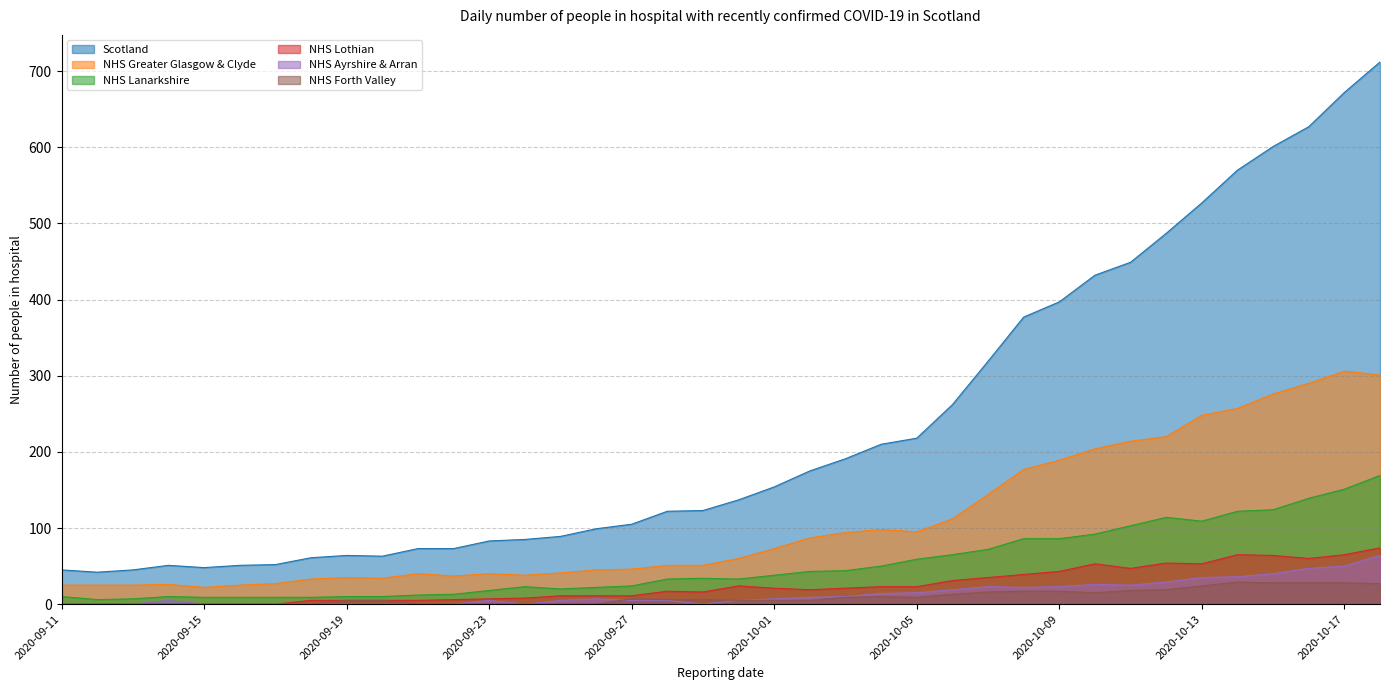

Reading left to right, what are all the values shown in this chart?

Scotland: 2020-09-11=45	2020-09-12=42	2020-09-13=45	2020-09-14=51	2020-09-15=48	2020-09-16=51	2020-09-17=52	2020-09-18=61	2020-09-19=64	2020-09-20=63	2020-09-21=73	2020-09-22=73	2020-09-23=83	2020-09-24=85	2020-09-25=89	2020-09-26=99	2020-09-27=105	2020-09-28=122	2020-09-29=123	2020-09-30=137	2020-10-01=154	2020-10-02=175	2020-10-03=191	2020-10-04=210	2020-10-05=218	2020-10-06=262	2020-10-07=319	2020-10-08=377	2020-10-09=397	2020-10-10=432	2020-10-11=449	2020-10-12=487	2020-10-13=527	2020-10-14=570	2020-10-15=601	2020-10-16=627	2020-10-17=672	2020-10-18=712
NHS Greater Glasgow & Clyde: 2020-09-11=25	2020-09-12=25	2020-09-13=25	2020-09-14=26	2020-09-15=22	2020-09-16=25	2020-09-17=27	2020-09-18=33	2020-09-19=35	2020-09-20=34	2020-09-21=40	2020-09-22=37	2020-09-23=40	2020-09-24=38	2020-09-25=41	2020-09-26=45	2020-09-27=46	2020-09-28=51	2020-09-29=51	2020-09-30=60	2020-10-01=73	2020-10-02=87	2020-10-03=94	2020-10-04=98	2020-10-05=95	2020-10-06=112	2020-10-07=144	2020-10-08=177	2020-10-09=189	2020-10-10=204	2020-10-11=214	2020-10-12=220	2020-10-13=248	2020-10-14=257	2020-10-15=276	2020-10-16=290	2020-10-17=306	2020-10-18=301
NHS Lanarkshire: 2020-09-11=10	2020-09-12=6	2020-09-13=7	2020-09-14=10	2020-09-15=9	2020-09-16=9	2020-09-17=9	2020-09-18=9	2020-09-19=10	2020-09-20=10	2020-09-21=12	2020-09-22=13	2020-09-23=18	2020-09-24=23	2020-09-25=20	2020-09-26=22	2020-09-27=24	2020-09-28=33	2020-09-29=34	2020-09-30=33	2020-10-01=38	2020-10-02=43	2020-10-03=44	2020-10-04=50	2020-10-05=59	2020-10-06=65	2020-10-07=72	2020-10-08=86	2020-10-09=86	2020-10-10=92	2020-10-11=103	2020-10-12=114	2020-10-13=109	2020-10-14=122	2020-10-15=124	2020-10-16=139	2020-10-17=151	2020-10-18=169
NHS Lothian: 2020-09-11=0	2020-09-12=0	2020-09-13=0	2020-09-14=0	2020-09-15=0	2020-09-16=0	2020-09-17=0	2020-09-18=5	2020-09-19=5	2020-09-20=5	2020-09-21=5	2020-09-22=6	2020-09-23=7	2020-09-24=8	2020-09-25=11	2020-09-26=11	2020-09-27=11	2020-09-28=17	2020-09-29=16	2020-09-30=24	2020-10-01=21	2020-10-02=19	2020-10-03=21	2020-10-04=23	2020-10-05=23	2020-10-06=31	2020-10-07=35	2020-10-08=39	2020-10-09=43	2020-10-10=53	2020-10-11=47	2020-10-12=54	2020-10-13=53	2020-10-14=65	2020-10-15=64	2020-10-16=60	2020-10-17=65	2020-10-18=74
NHS Ayrshire & Arran: 2020-09-11=0	2020-09-12=0	2020-09-13=0	2020-09-14=5	2020-09-15=0	2020-09-16=0	2020-09-17=0	2020-09-18=0	2020-09-19=0	2020-09-20=0	2020-09-21=0	2020-09-22=0	2020-09-23=5	2020-09-24=0	2020-09-25=5	2020-09-26=7	2020-09-27=5	2020-09-28=5	2020-09-29=0	2020-09-30=5	2020-10-01=7	2020-10-02=9	2020-10-03=10	2020-10-04=14	2020-10-05=15	2020-10-06=19	2020-10-07=23	2020-10-08=22	2020-10-09=23	2020-10-10=26	2020-10-11=25	2020-10-12=29	2020-10-13=35	2020-10-14=36	2020-10-15=40	2020-10-16=47	2020-10-17=50	2020-10-18=64
NHS Forth Valley: 2020-09-11=0	2020-09-12=0	2020-09-13=0	2020-09-14=0	2020-09-15=0	2020-09-16=0	2020-09-17=0	2020-09-18=0	2020-09-19=5	2020-09-20=5	2020-09-21=0	2020-09-22=0	2020-09-23=0	2020-09-24=0	2020-09-25=0	2020-09-26=0	2020-09-27=7	2020-09-28=6	2020-09-29=6	2020-09-30=5	2020-10-01=5	2020-10-02=5	2020-10-03=9	2020-10-04=10	2020-10-05=9	2020-10-06=13	2020-10-07=16	2020-10-08=17	2020-10-09=17	2020-10-10=15	2020-10-11=18	2020-10-12=19	2020-10-13=24	2020-10-14=29	2020-10-15=28	2020-10-16=28	2020-10-17=28	2020-10-18=27